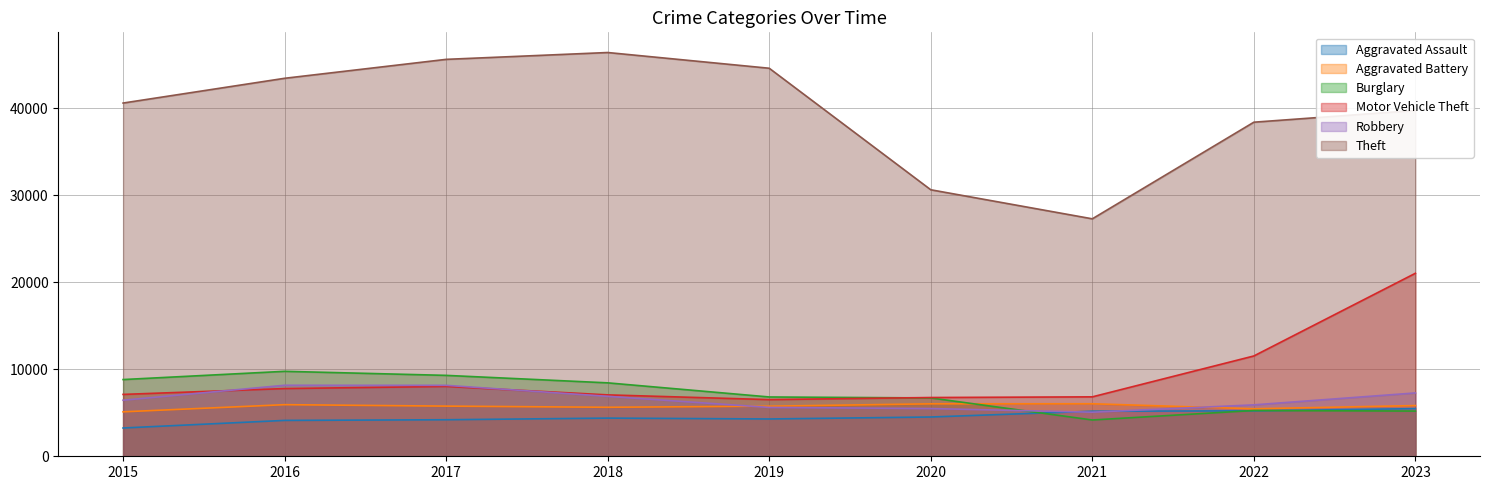

At which label is Robbery closest to 6612?

2015